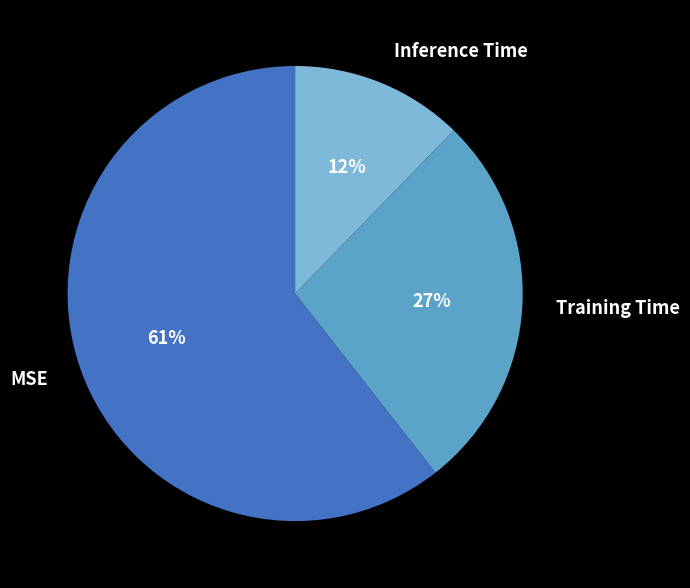

Is the sum of MSE and Training Time greater than half?

Yes